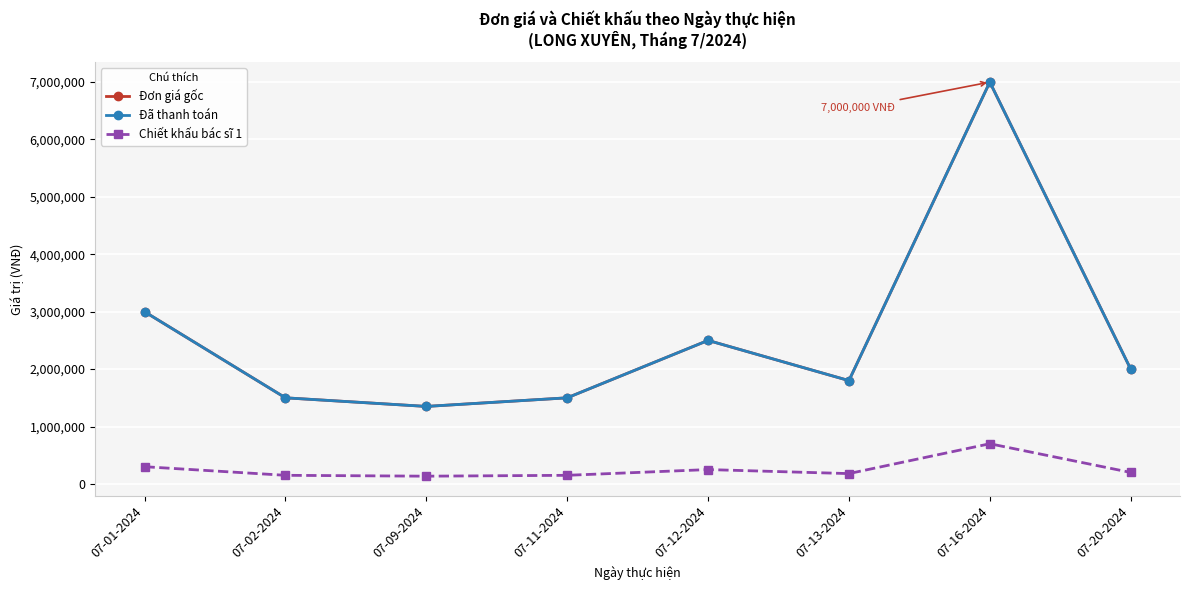

The Đã thanh toán series shows 2061426 at 07-02-2024. True or false?

False